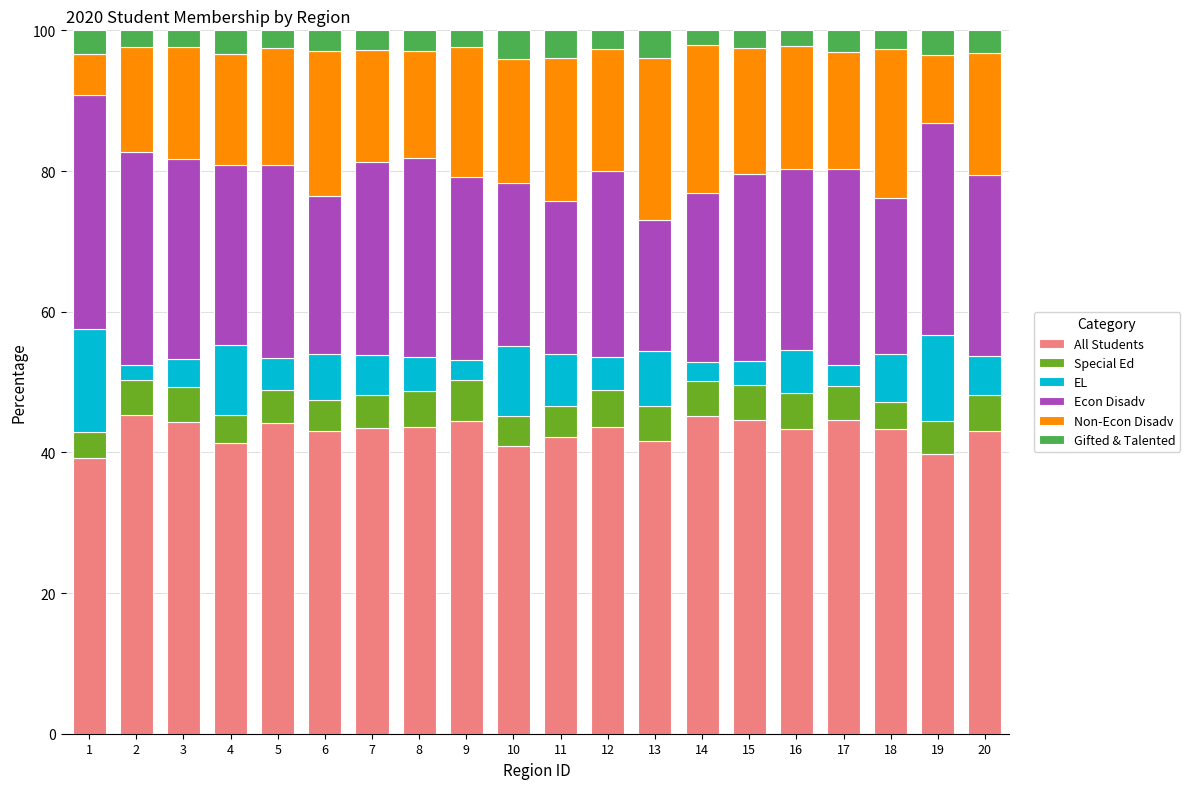

What is the total value across all series at 17?

100.0